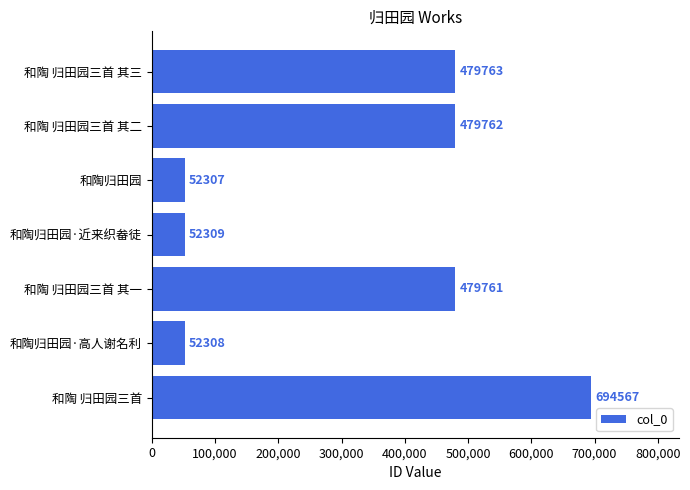

True or false: the data shows 479761 at 和陶 归田园三首 其一.

True